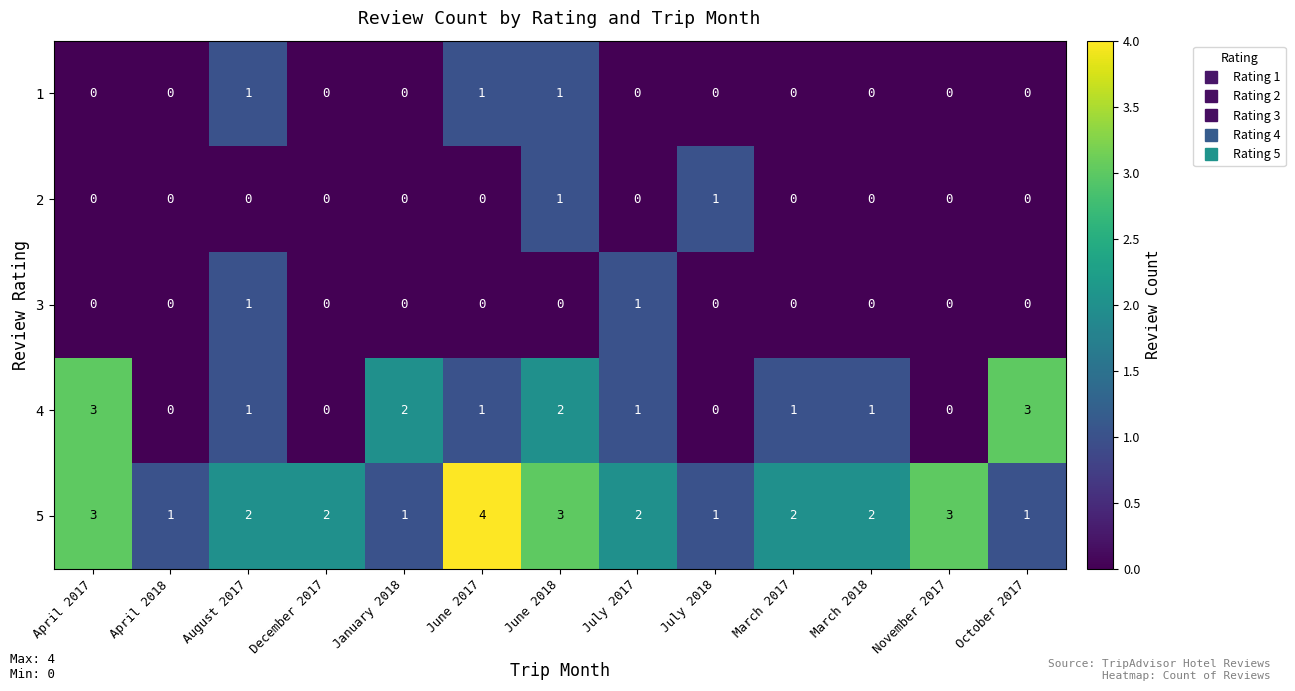

Count the number of categories in the chart.

13